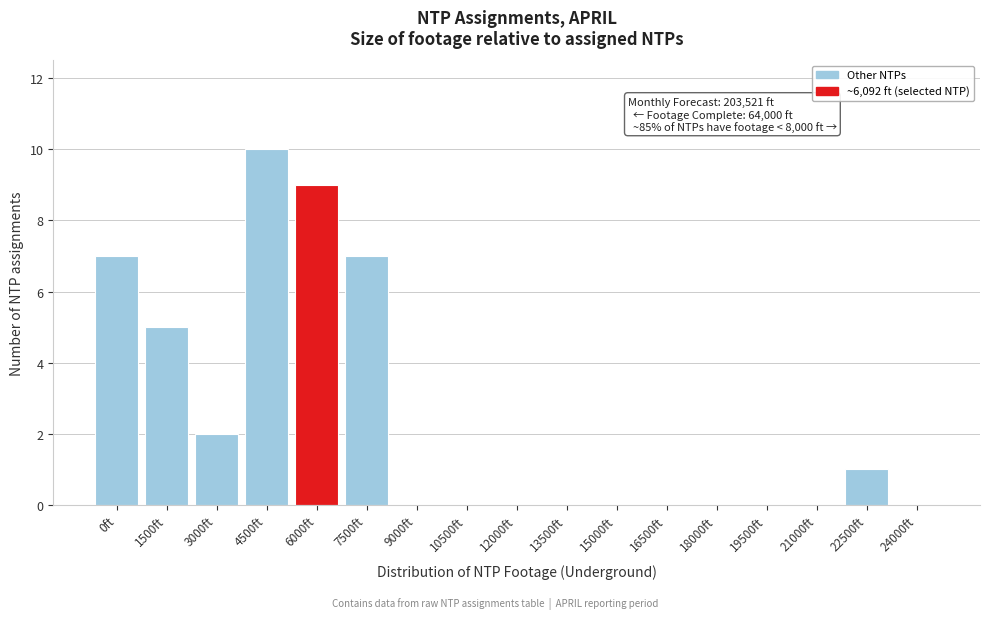

Reading right to left, what are all the values shown in this chart?

24000ft=0	22500ft=1	21000ft=0	19500ft=0	18000ft=0	16500ft=0	15000ft=0	13500ft=0	12000ft=0	10500ft=0	9000ft=0	7500ft=7	6000ft=9	4500ft=10	3000ft=2	1500ft=5	0ft=7